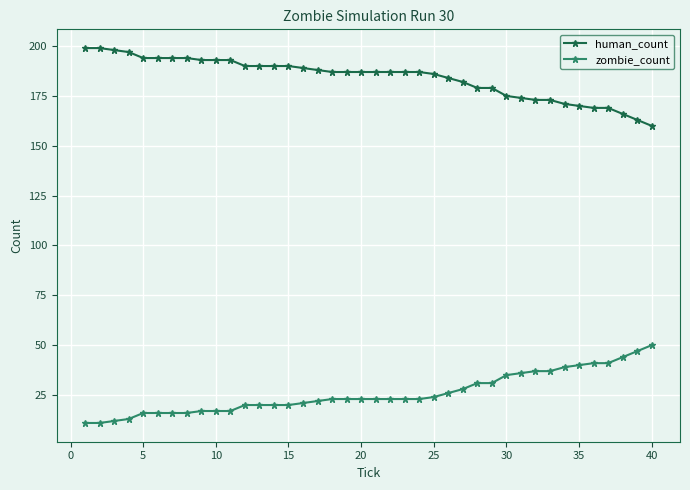

At how many categories does at least one series exceed 94?

40